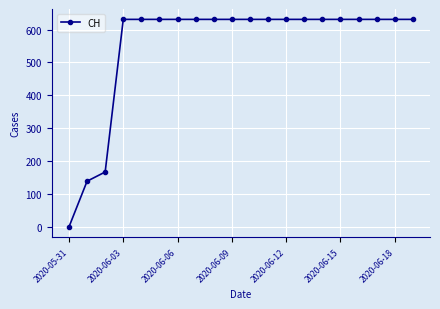

What is the value of the 11th point from the left?

631